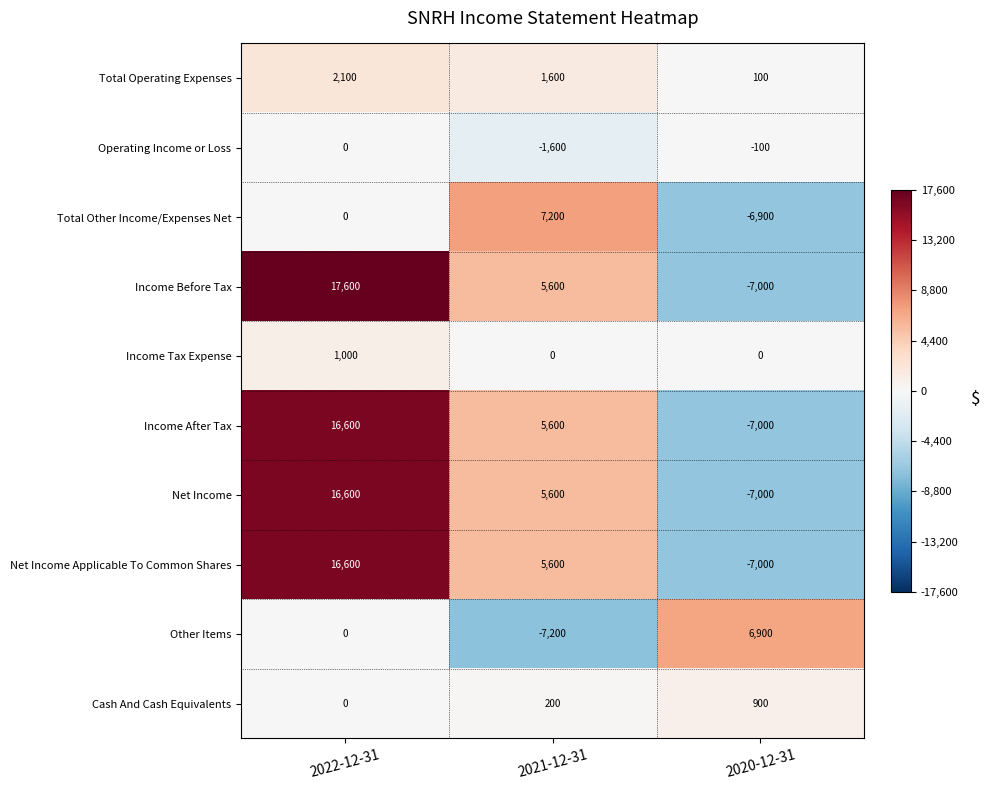

Read the Total Operating Expenses value at 2021-12-31, to the nearest 100.

1600